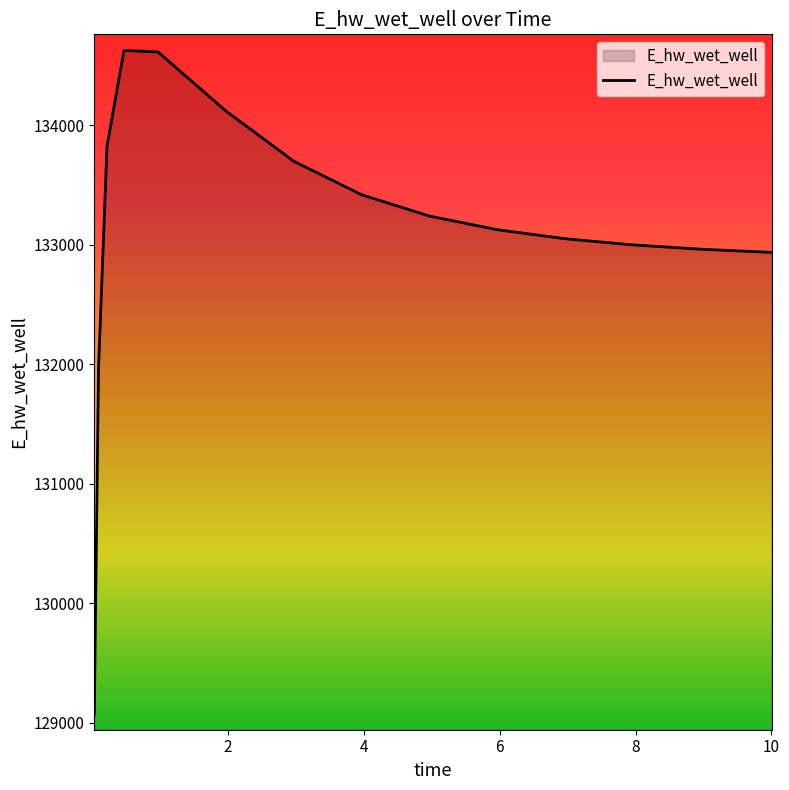

What is the greatest value displayed?

134628.1